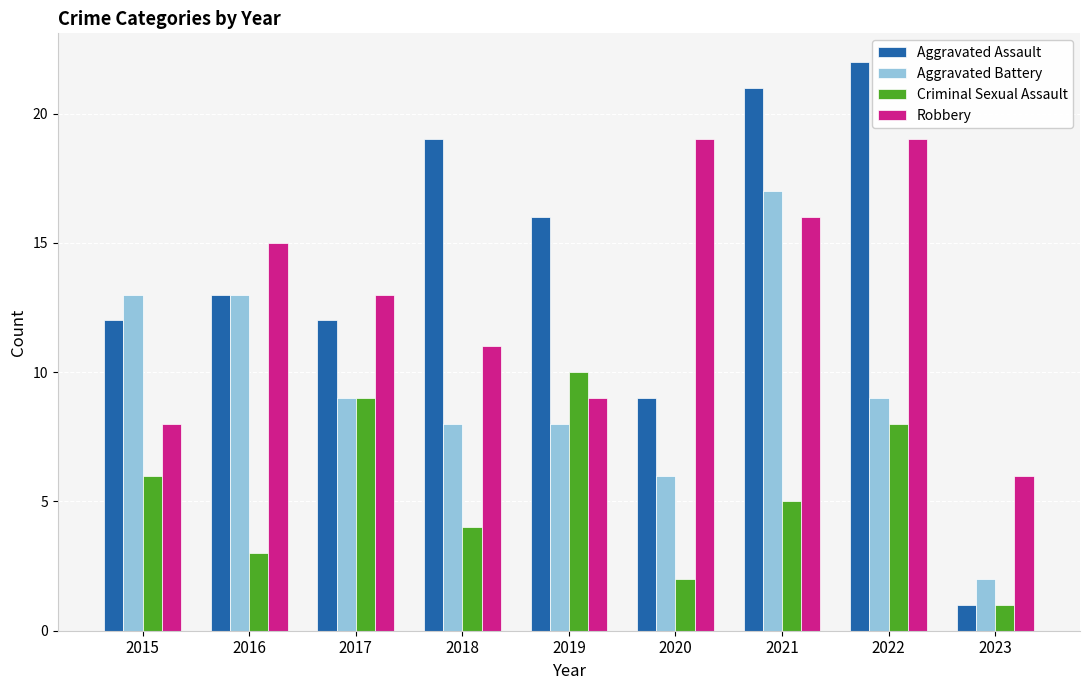

Which category has the highest value across all series?

2022